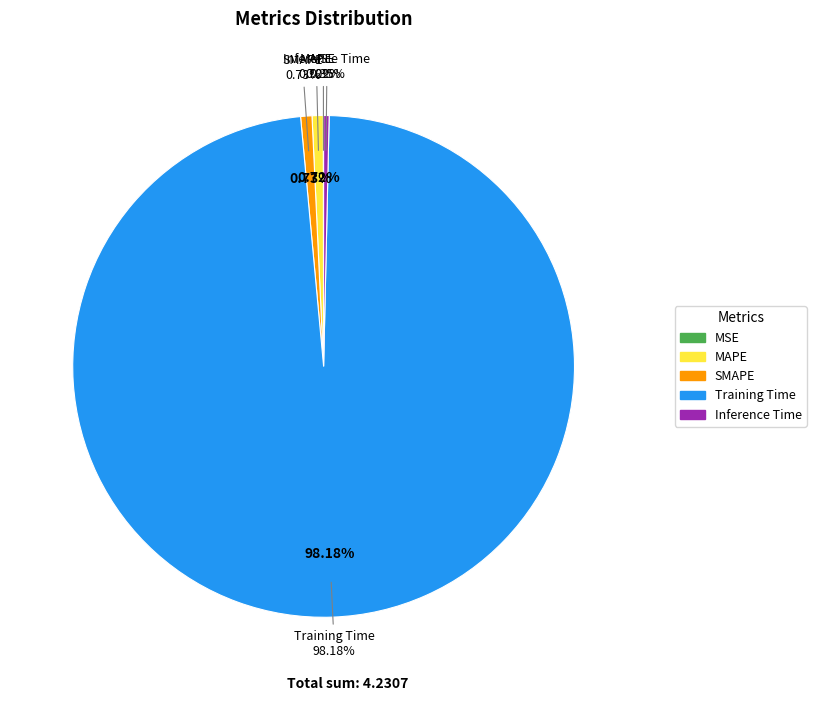

Which slice is the largest?

Training Time